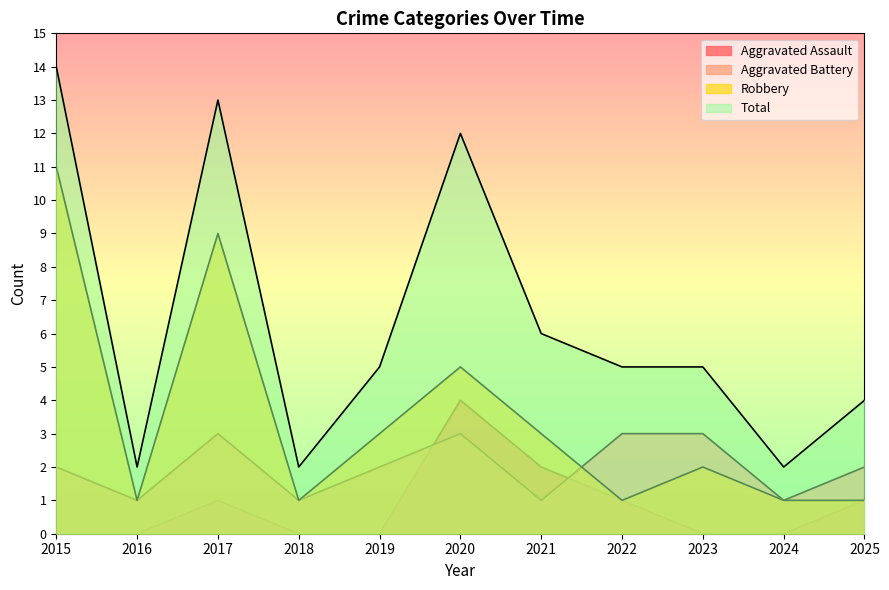

How many lines are shown in the chart?

4